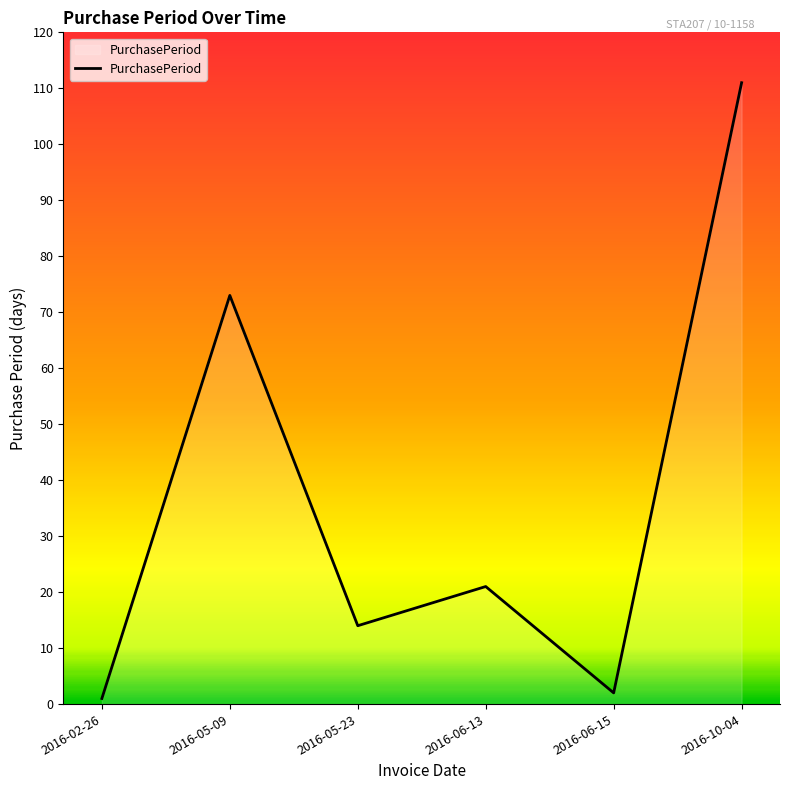

The value at 2016-05-09 is 73. True or false?

True